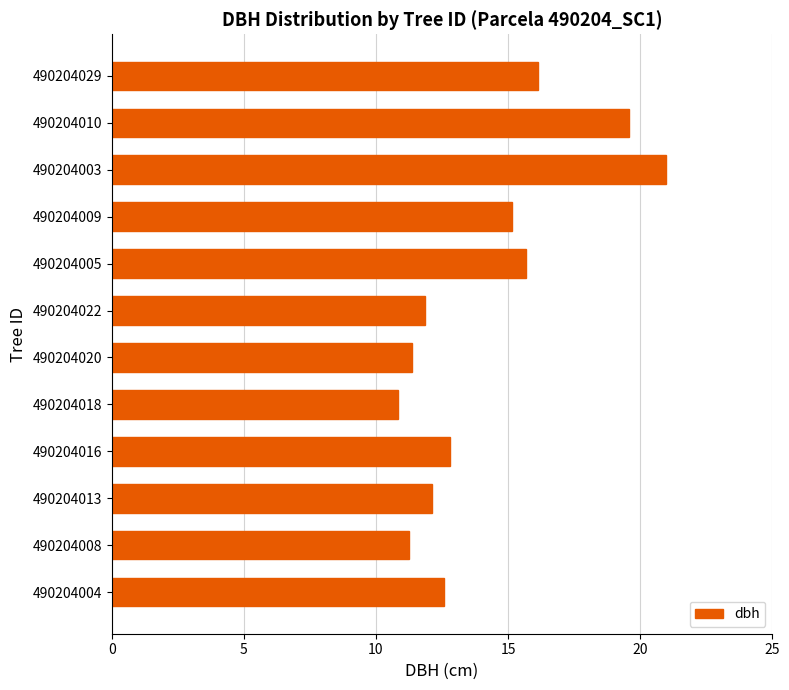

At which category does the chart reach its peak across all series?

490204003